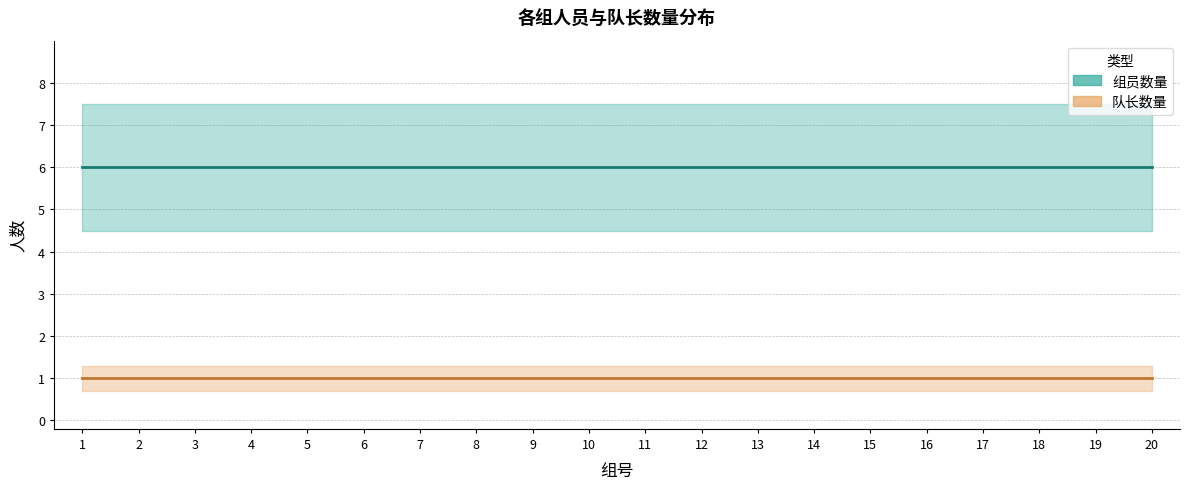

What is the value of the 组员数量 point at the 17th from the left?

6